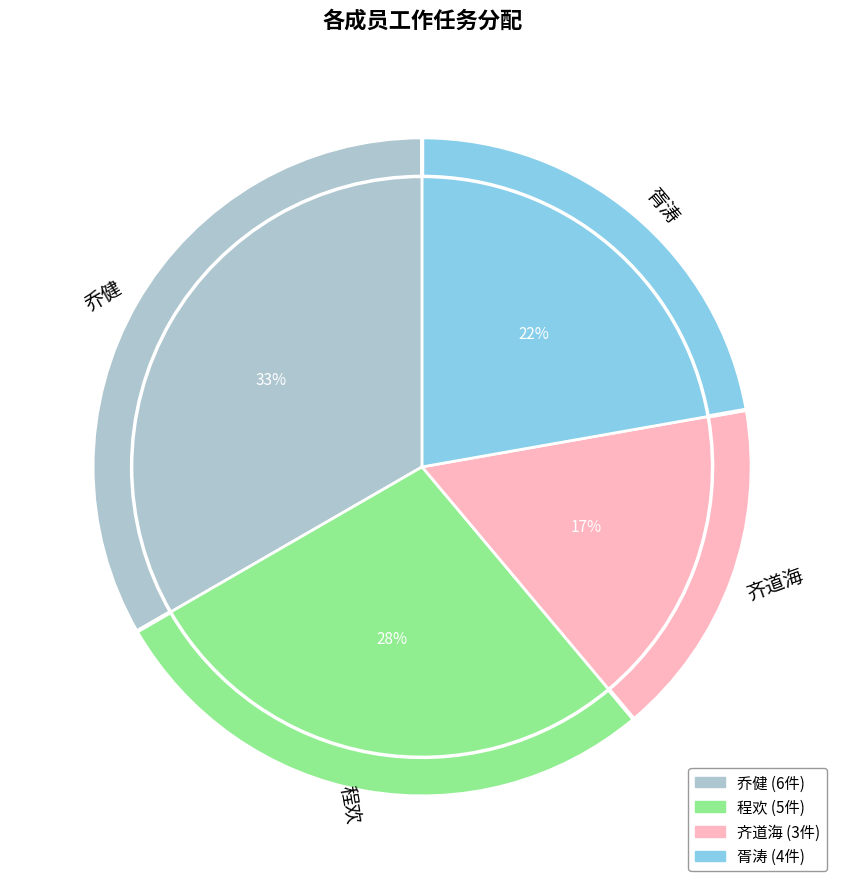

To the nearest percent, what portion does 程欢 represent?

28%